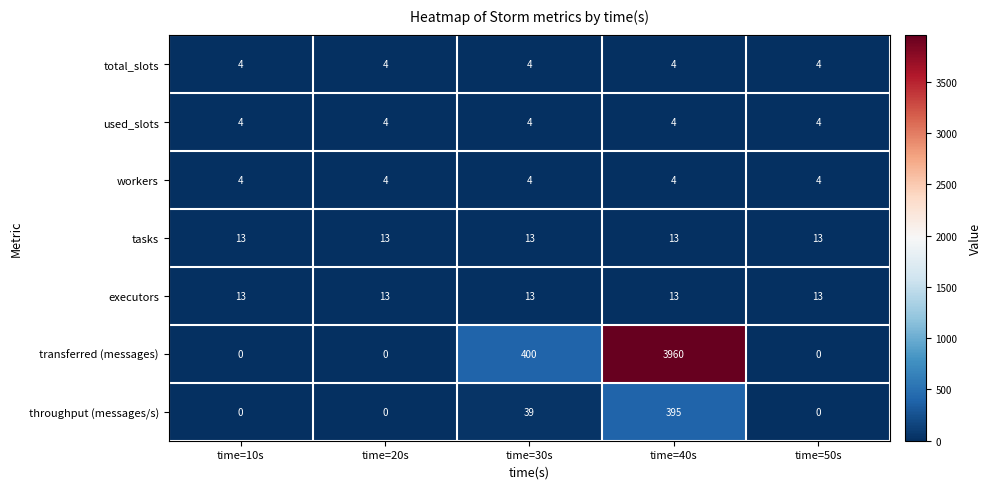

Is it true that executors equals 13 at time=10s?

True